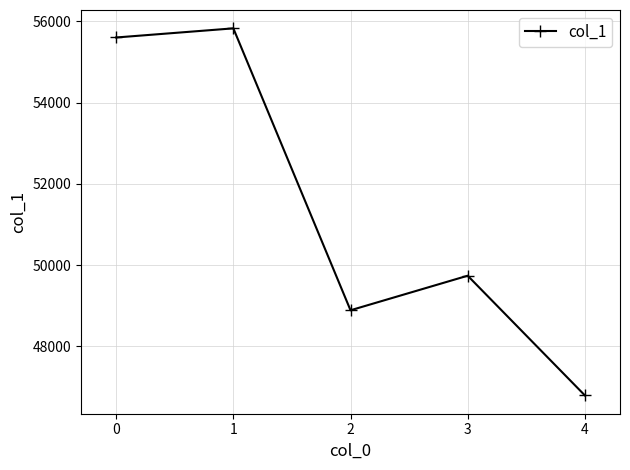

What is the value of the 2nd point from the left?

55830